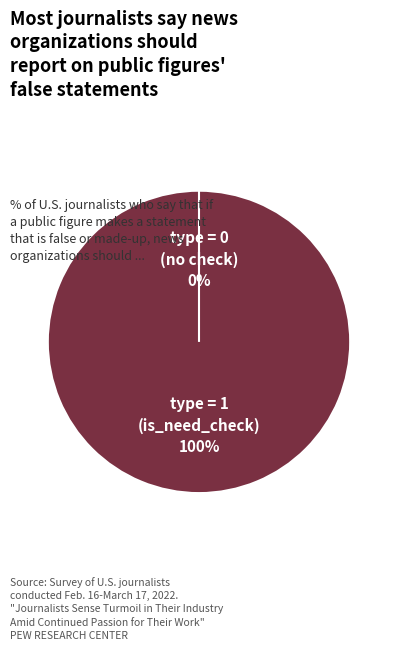

The 3565171 slice represents 0% of the pie. True or false?

True